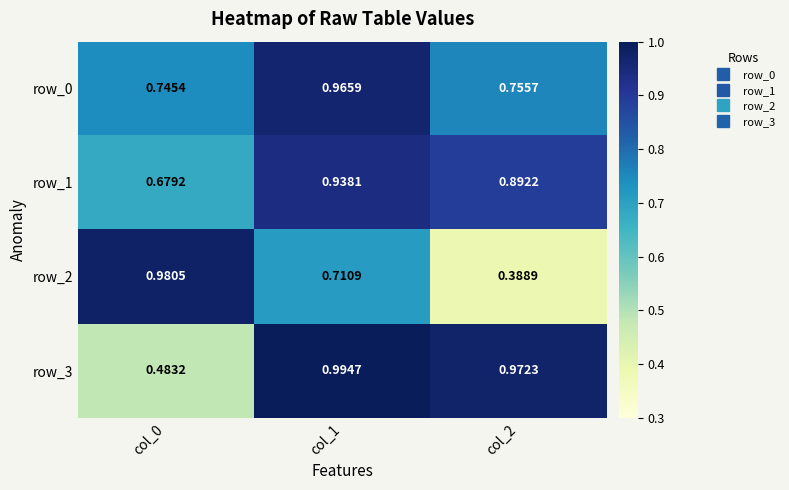

At which category does the chart reach its minimum across all series?

col_2